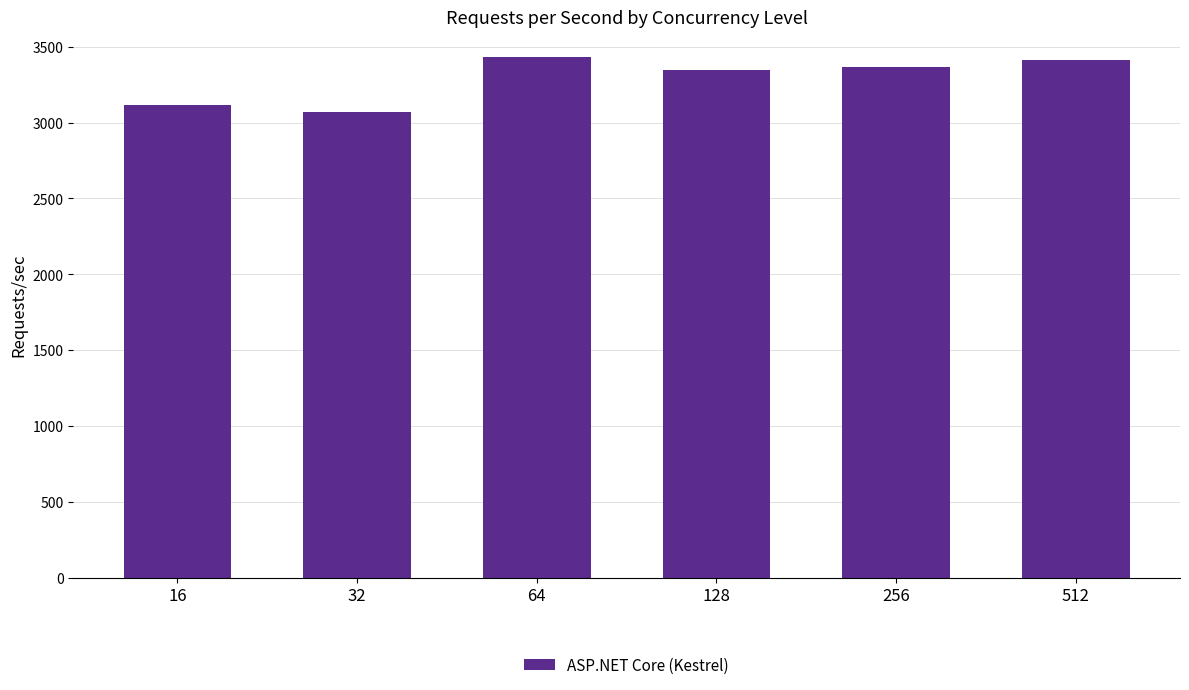

What is the minimum value shown in the chart?

3073.0